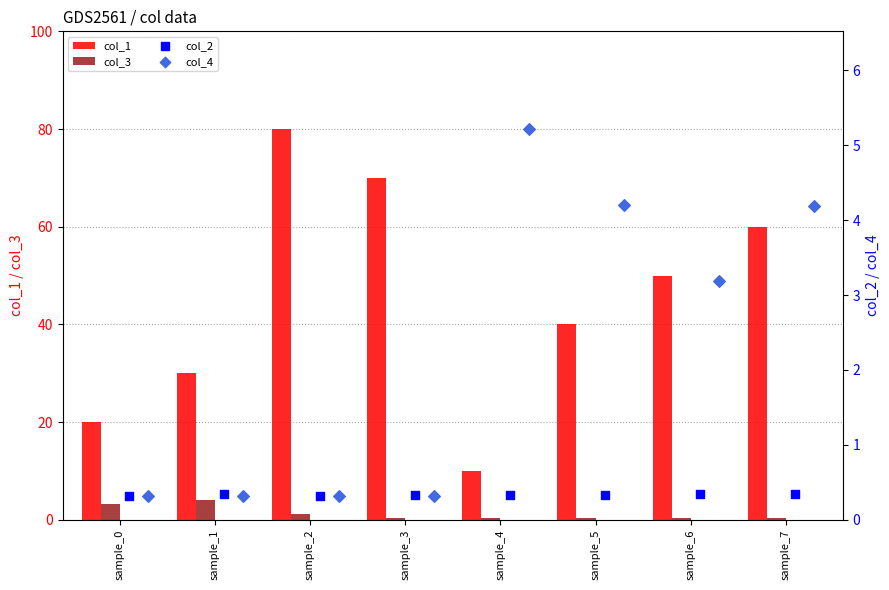

Which series has the largest total across all categories?

col_1